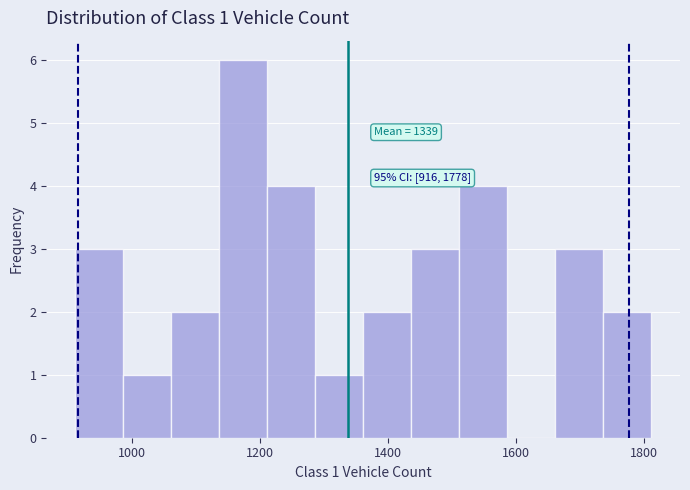

Read against the x-axis, roughly where is the centre of the tallest bar?

1180